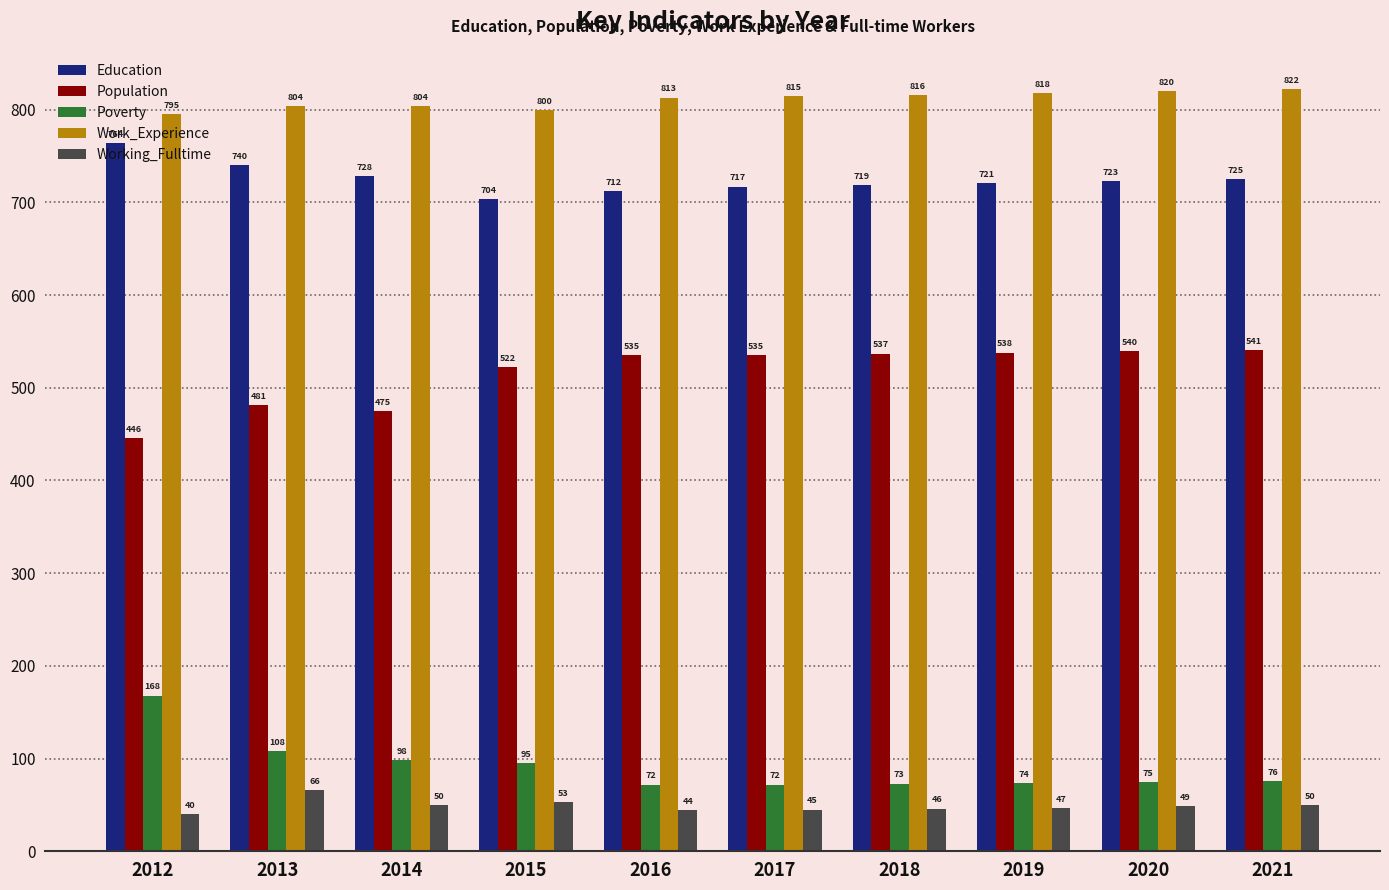

The value of Population at 2014 is 161. True or false?

False